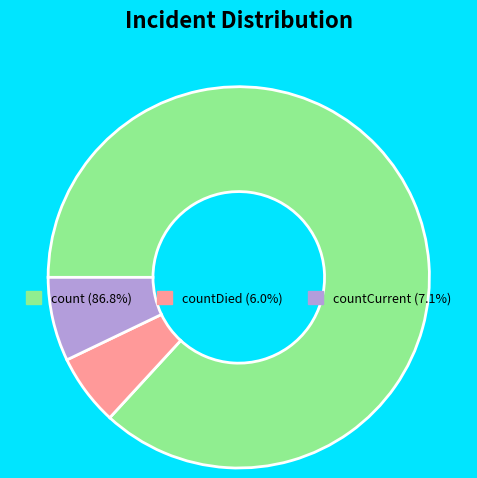

What is the ratio of the value at count (86.8%) to the value at countCurrent (7.1%)?

12.2